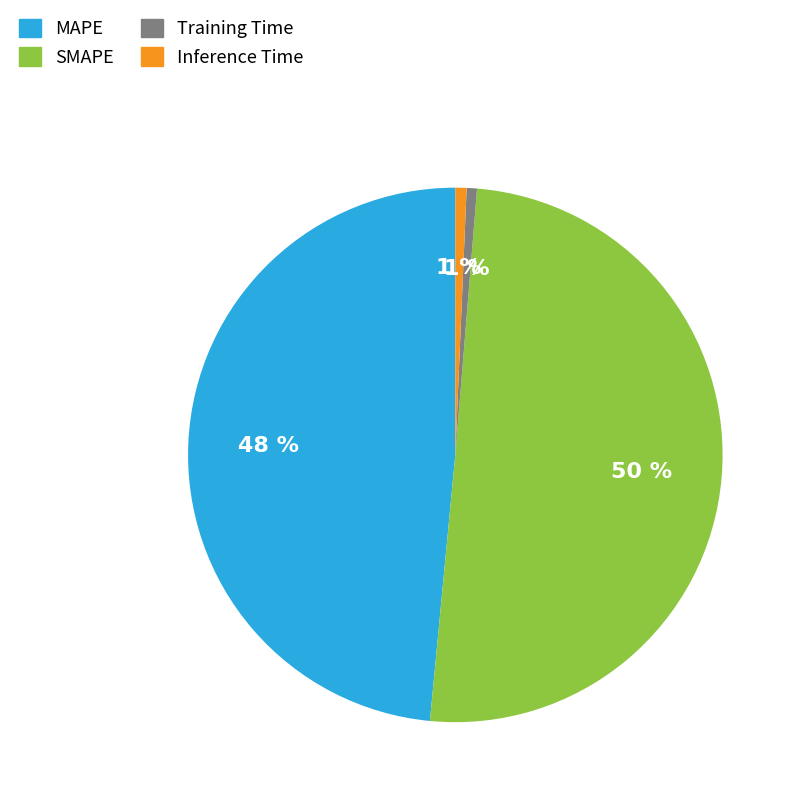

To the nearest percent, what is the combined percentage of SMAPE and Training Time?

51%